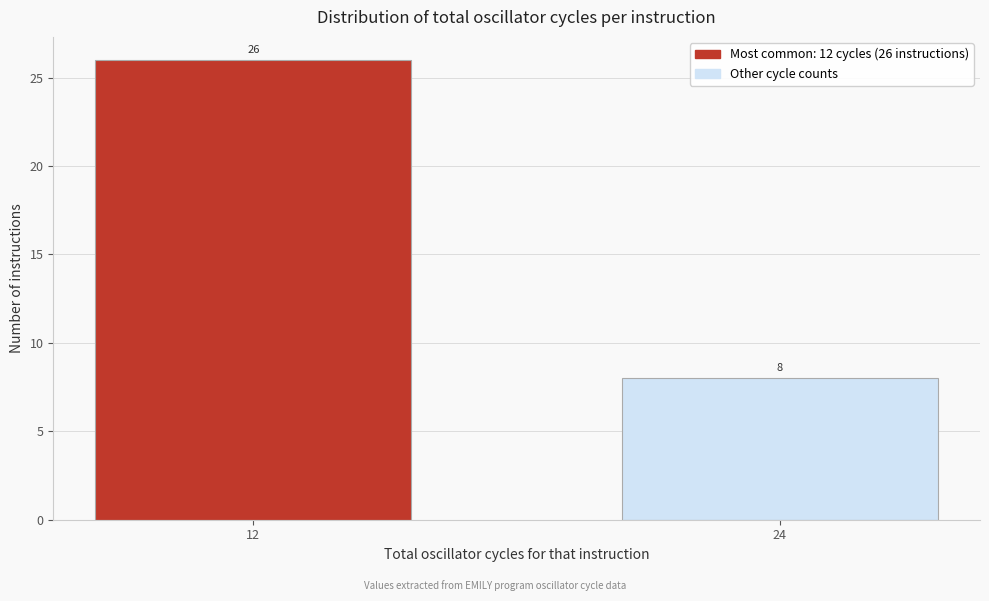

Reading left to right, transcribe all the data shown in this chart.

26	8